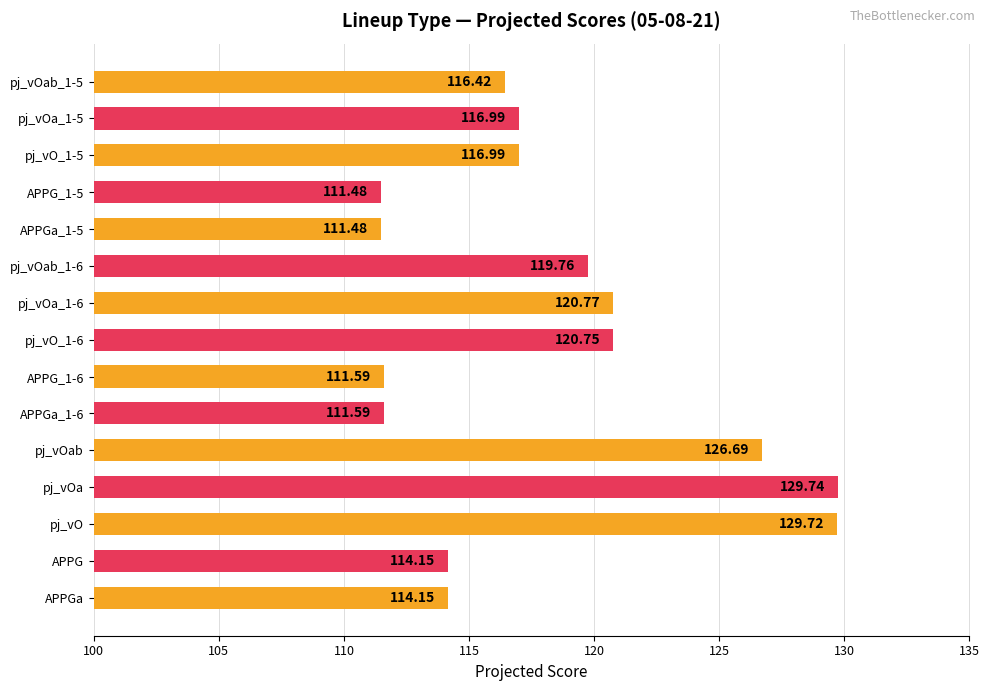

How many distinct data groups are displayed?

1